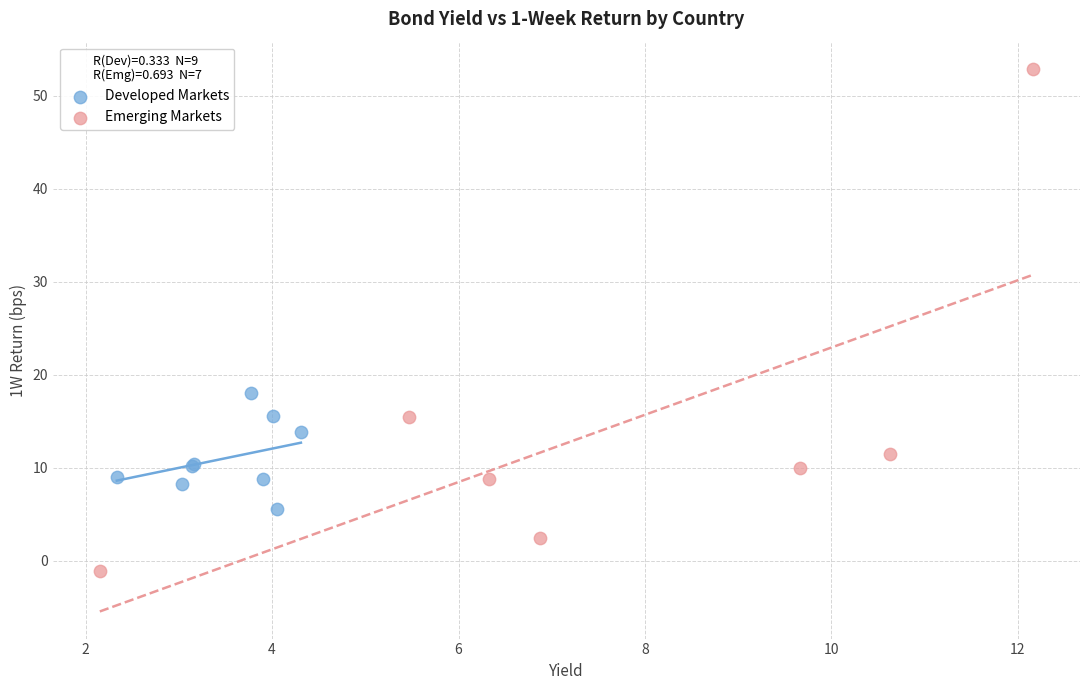

Which series reaches the minimum Y coordinate?

Emerging Markets